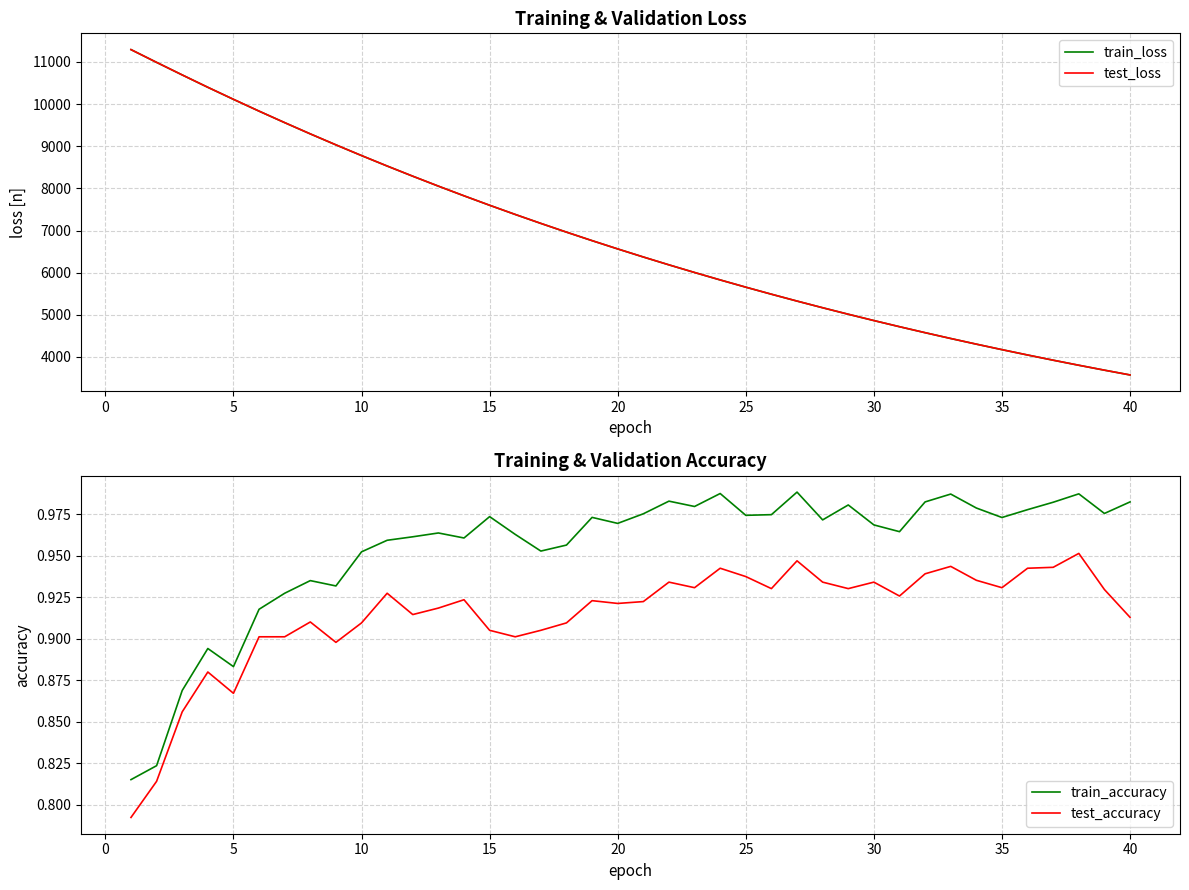

How many lines are shown in the chart?

4